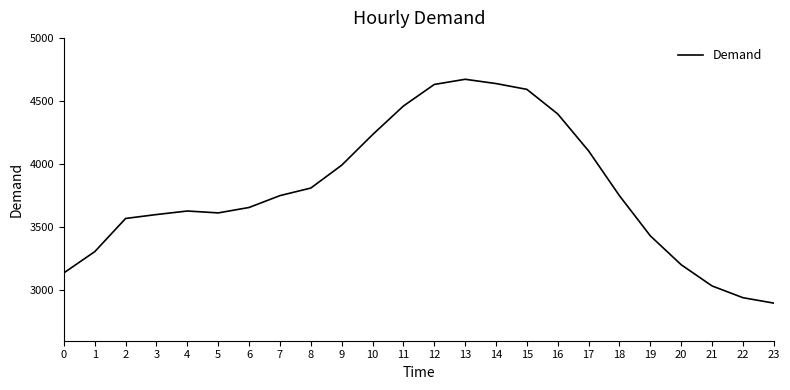

Which label corresponds to the smallest value in the chart?

23